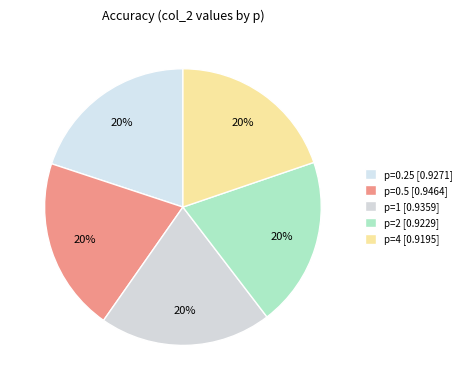

Count the number of slices in the pie.

5